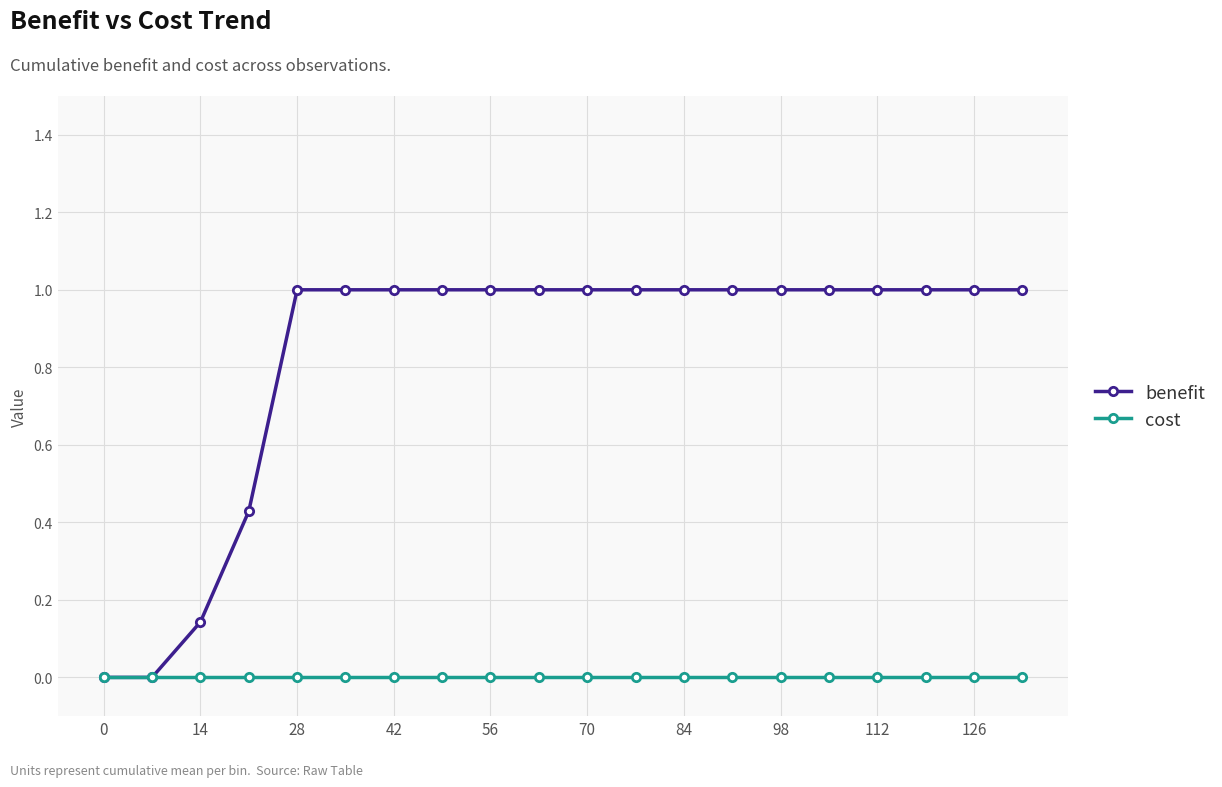

Rank the series by their average value, from lowest to highest.

cost, benefit